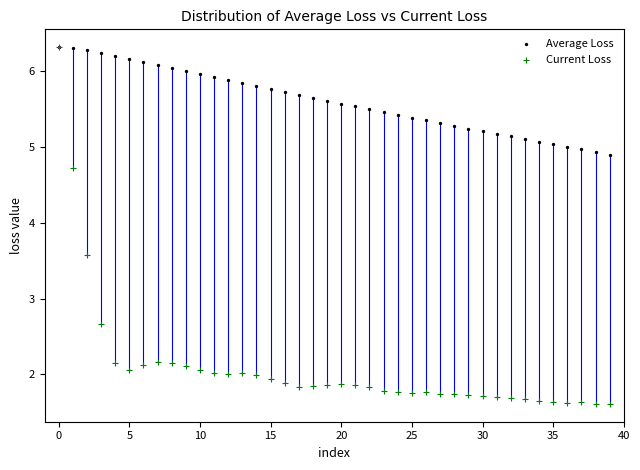

In the Current Loss series, what Y value is closest to 3?

2.7